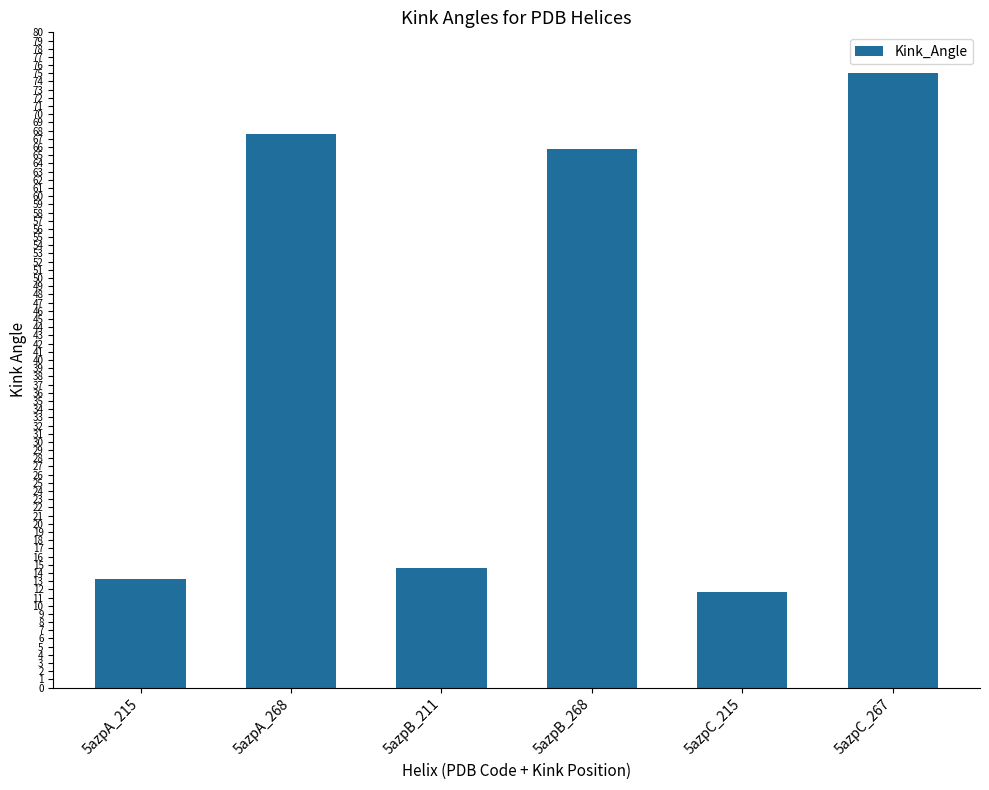

Between 5azpB_211 and 5azpA_268, which is larger?

5azpA_268